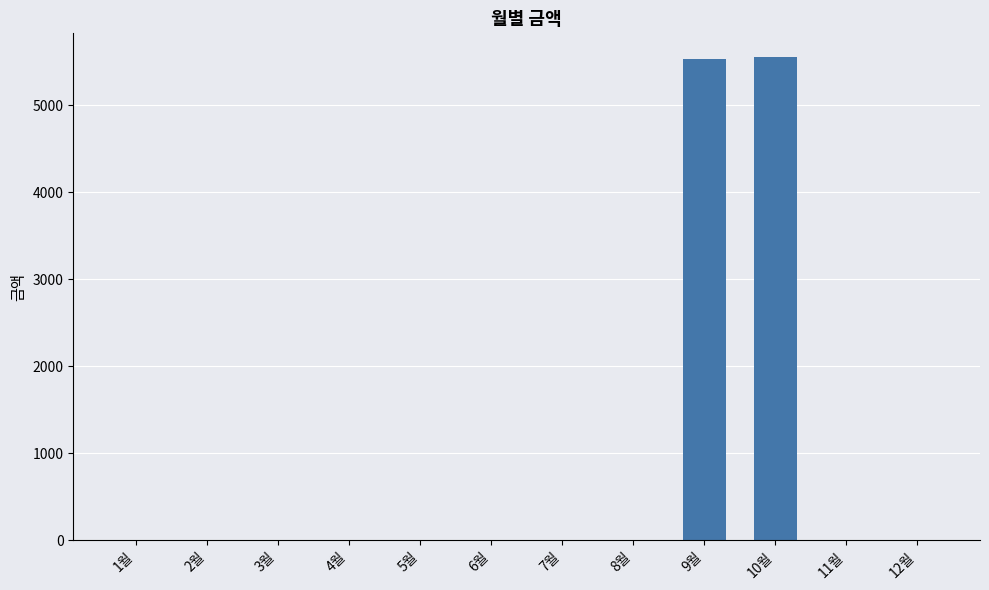

The value at 10월 is 8504. True or false?

False